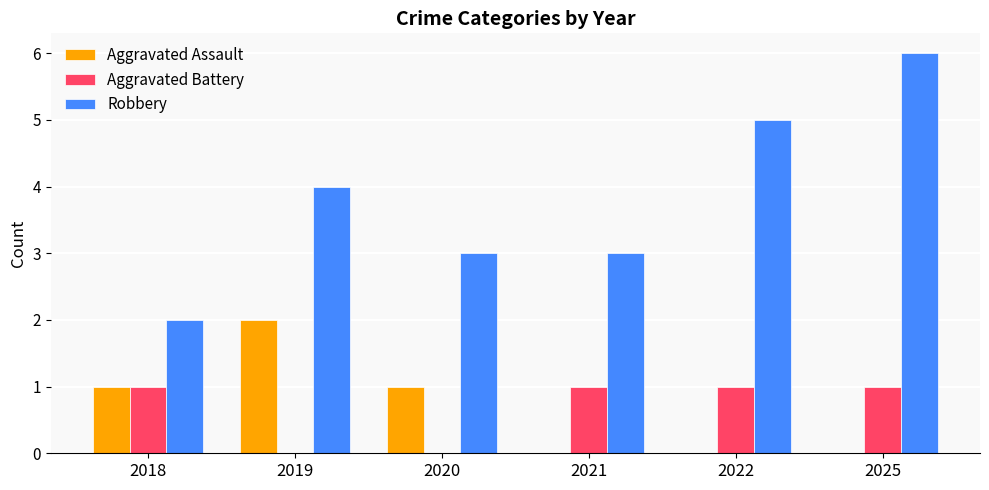

What is the maximum value for Aggravated Assault?

2